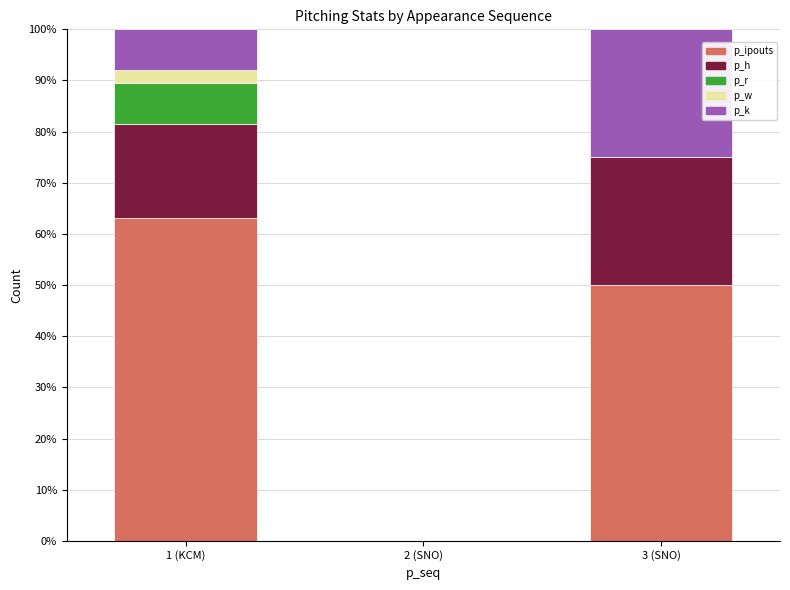

What is the highest value of the p_ipouts series?

63.2